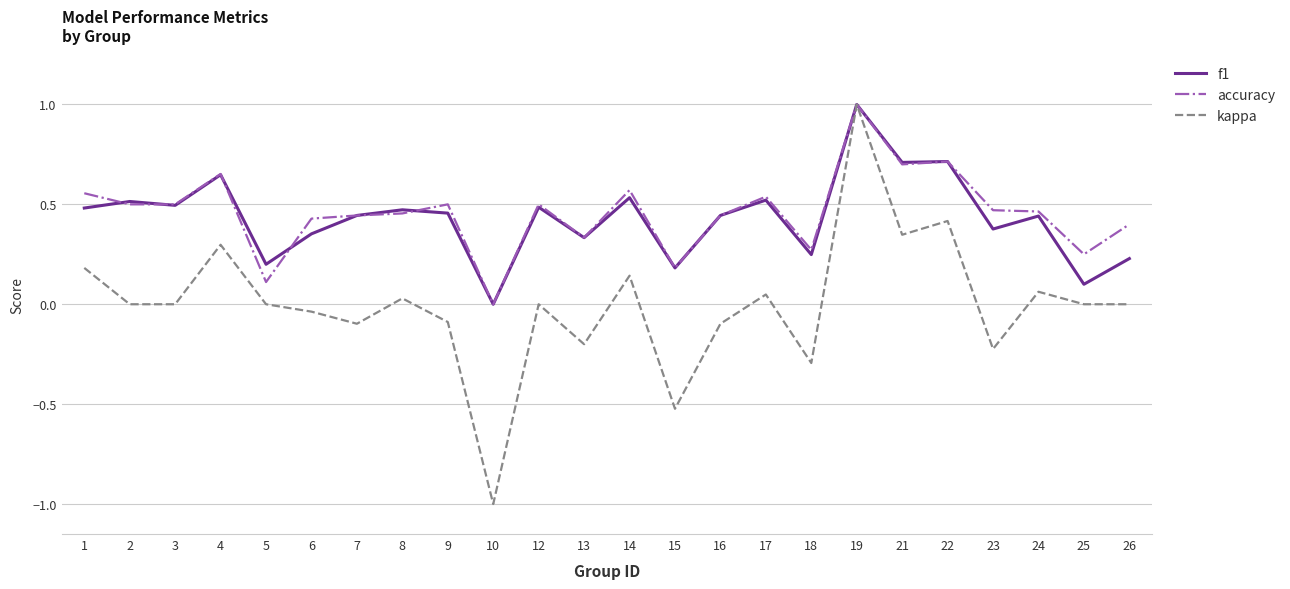

Is it true that accuracy equals 0.3 at 13?

True